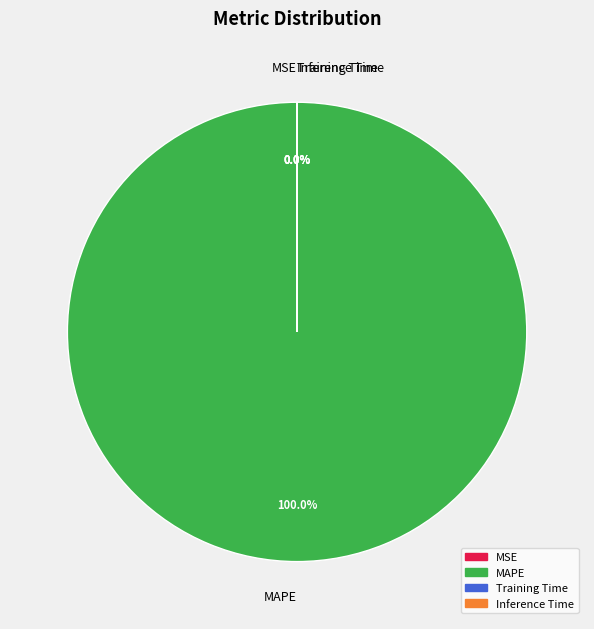

Which slice represents more than half of the pie?

MAPE